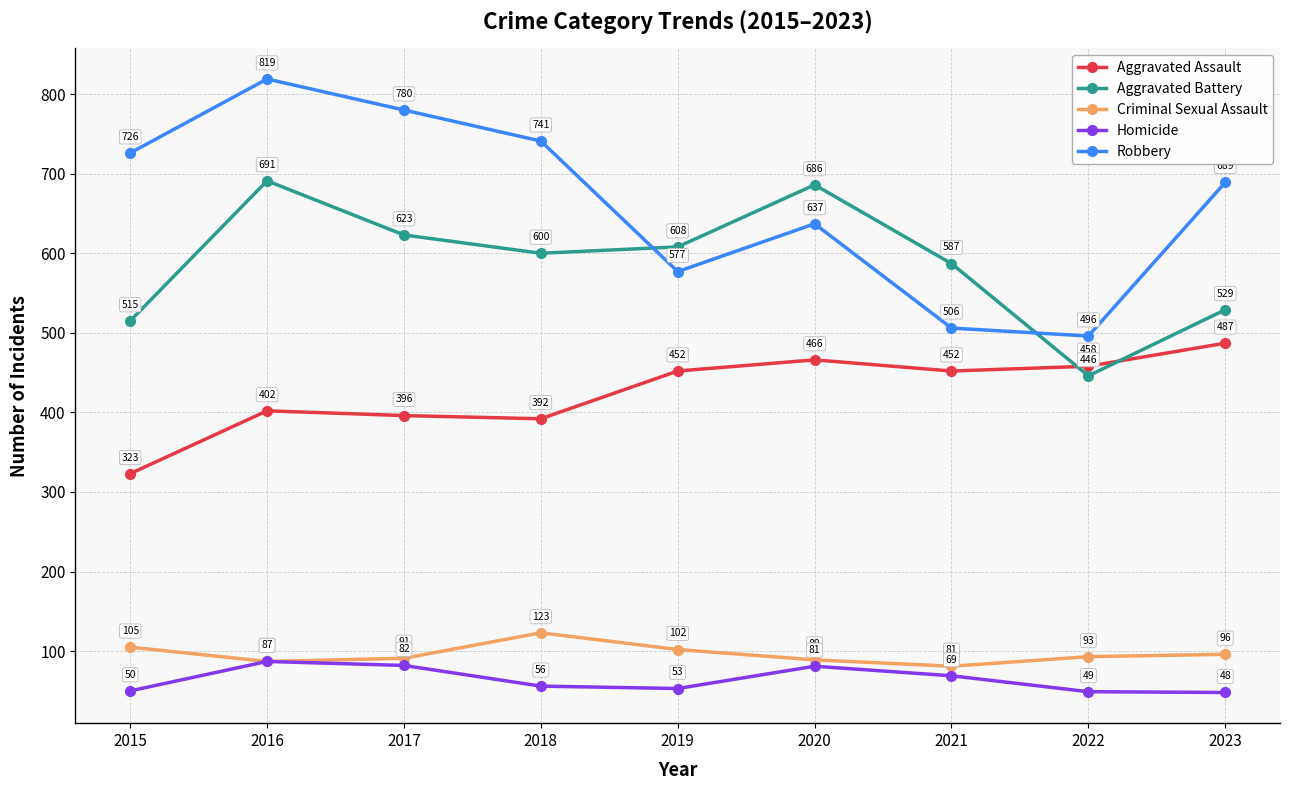

Is this an area chart (filled region under the line)?

No